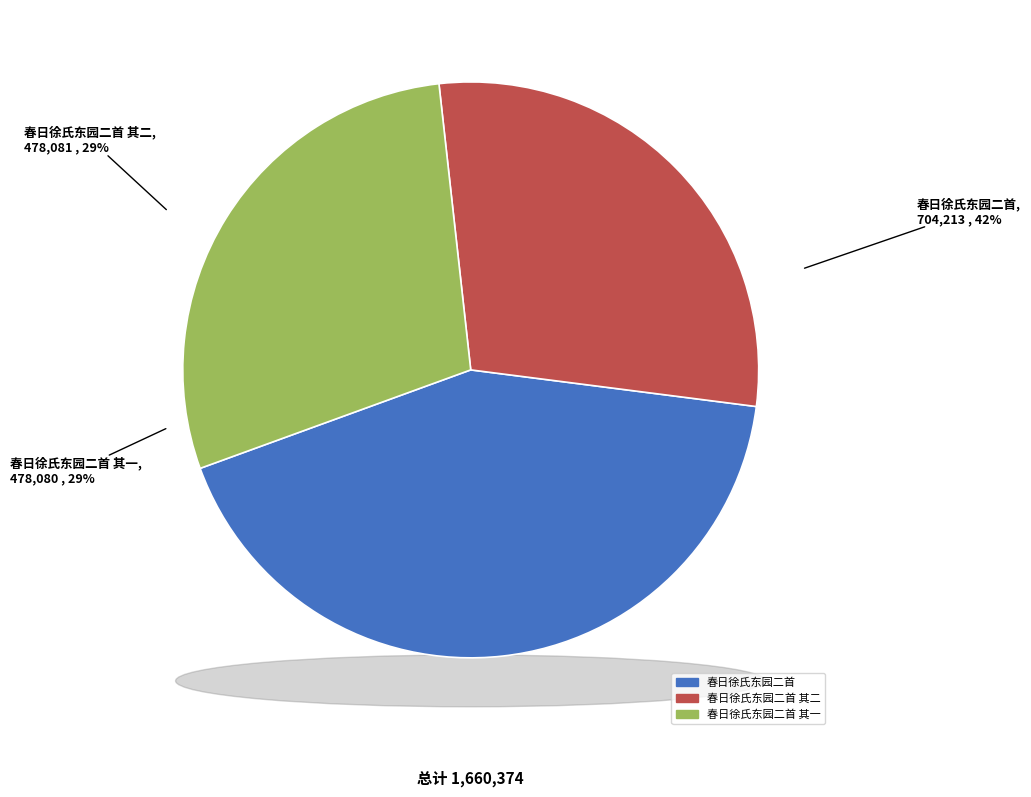

Which category has the biggest portion of the pie?

春日徐氏东园二首